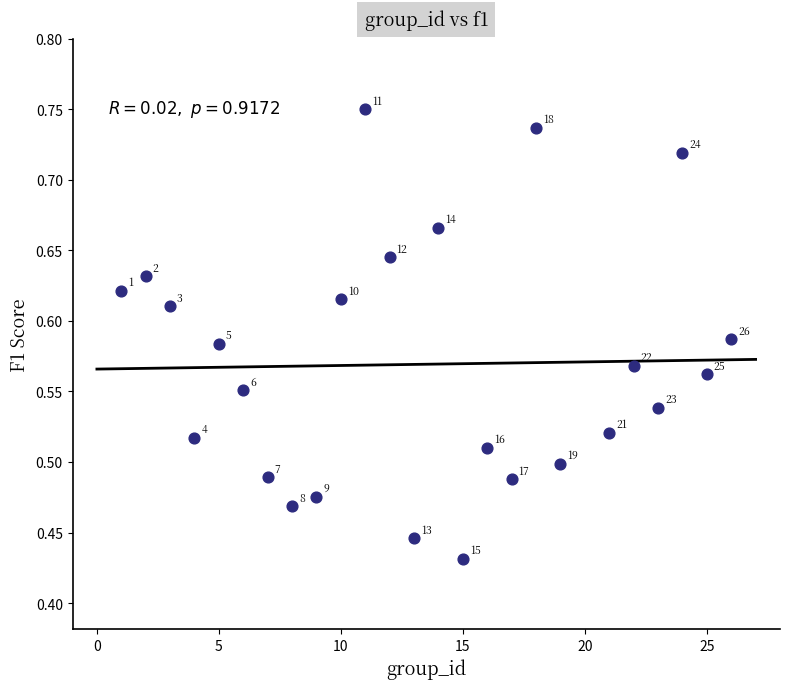

What is the range of Y values (max minus min)?

0.3